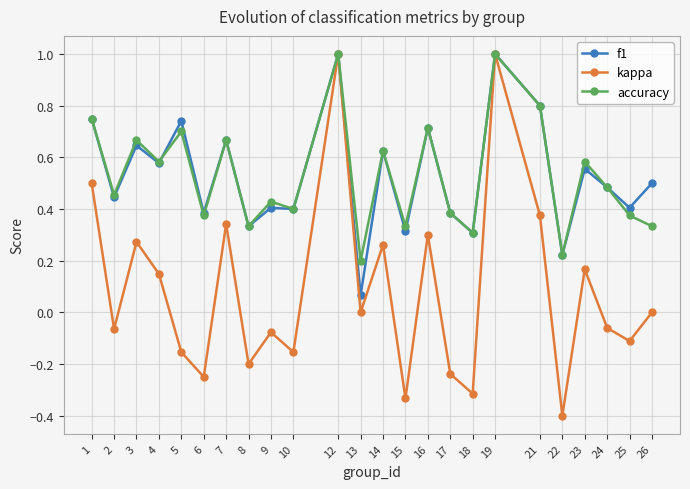

How many lines are shown in the chart?

3